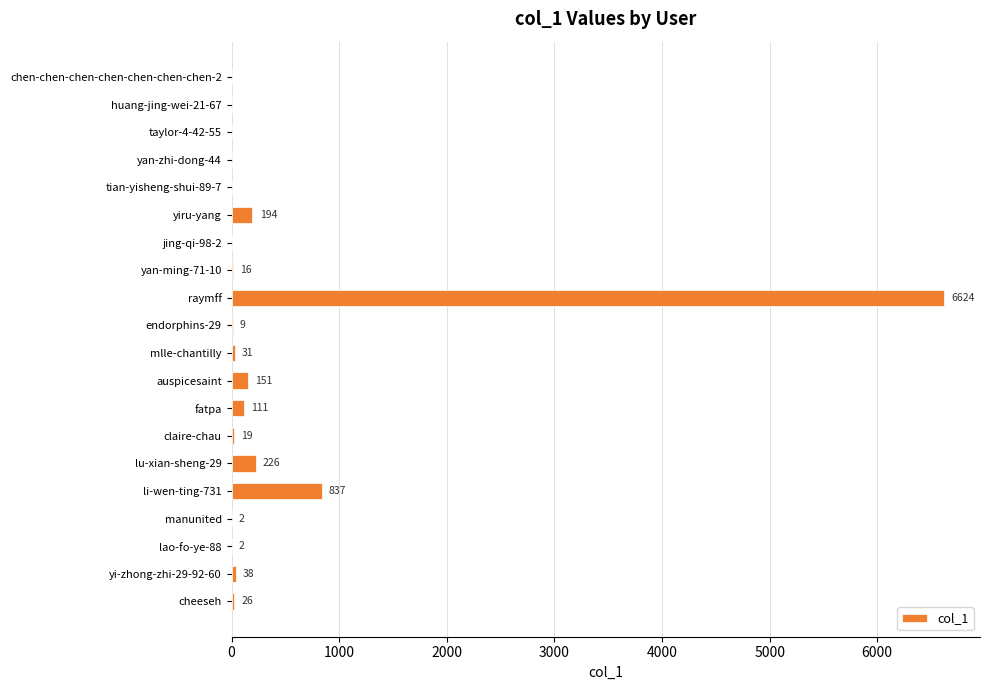

At which category does the chart reach its peak across all series?

raymff